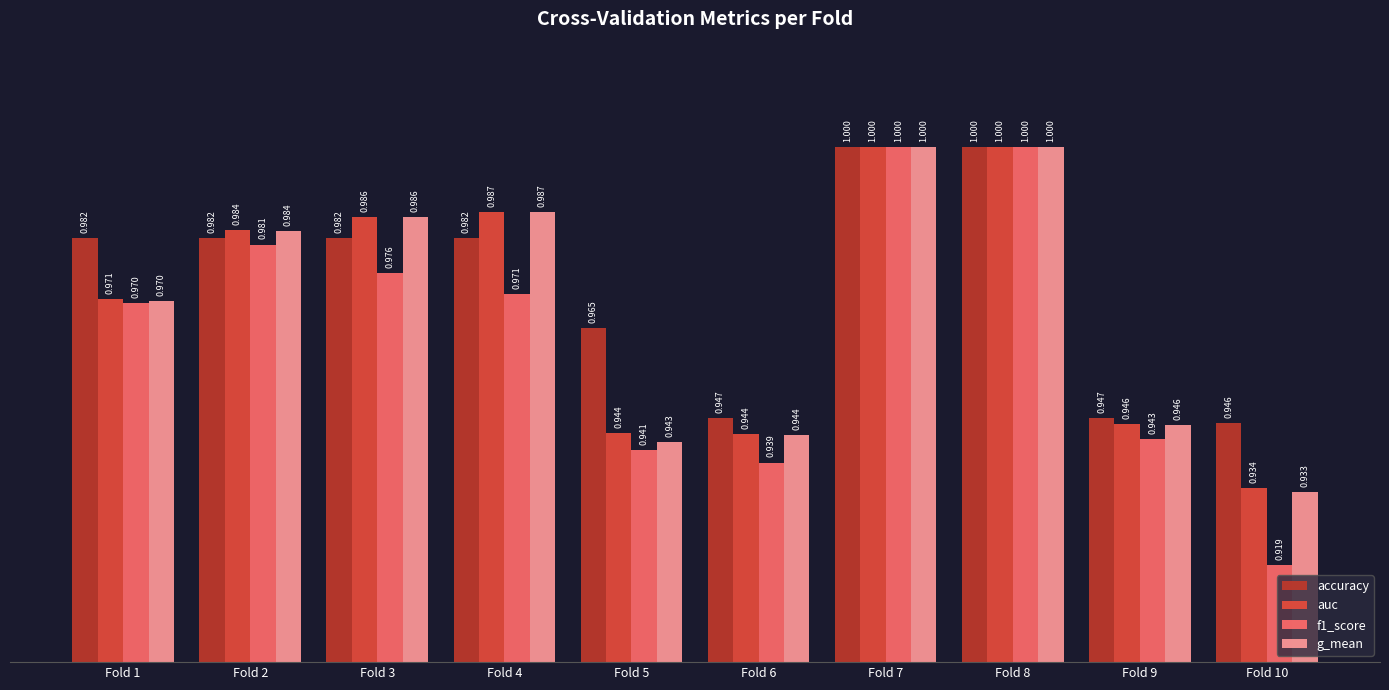

Is the value of accuracy at Fold 9 greater than the value of f1_score at Fold 5?

Yes